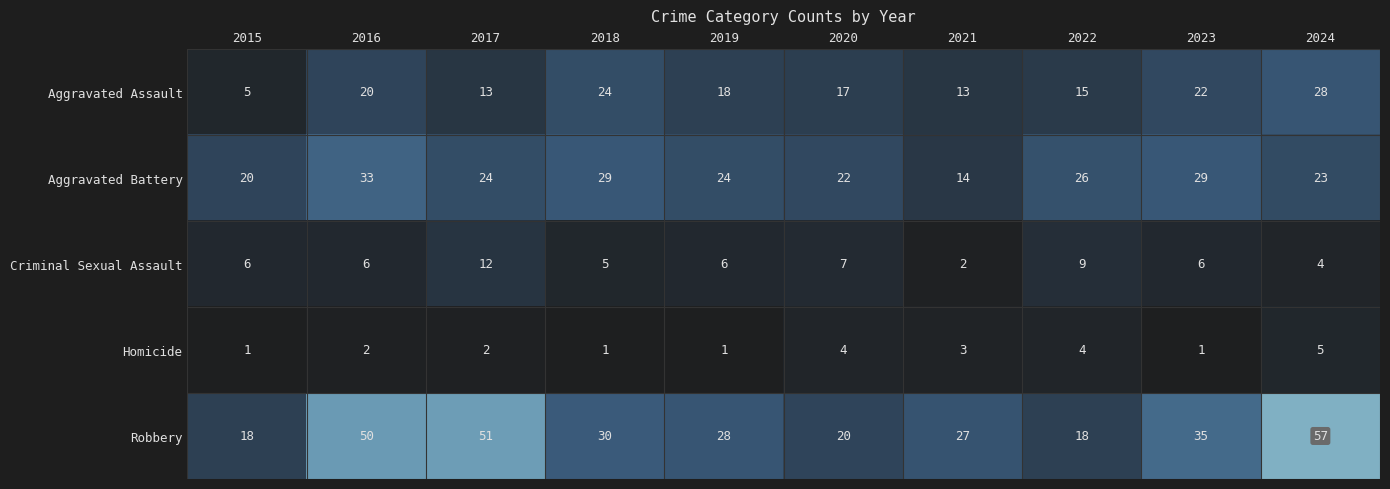

Count the Homicide values in the range 1 to 4.

9